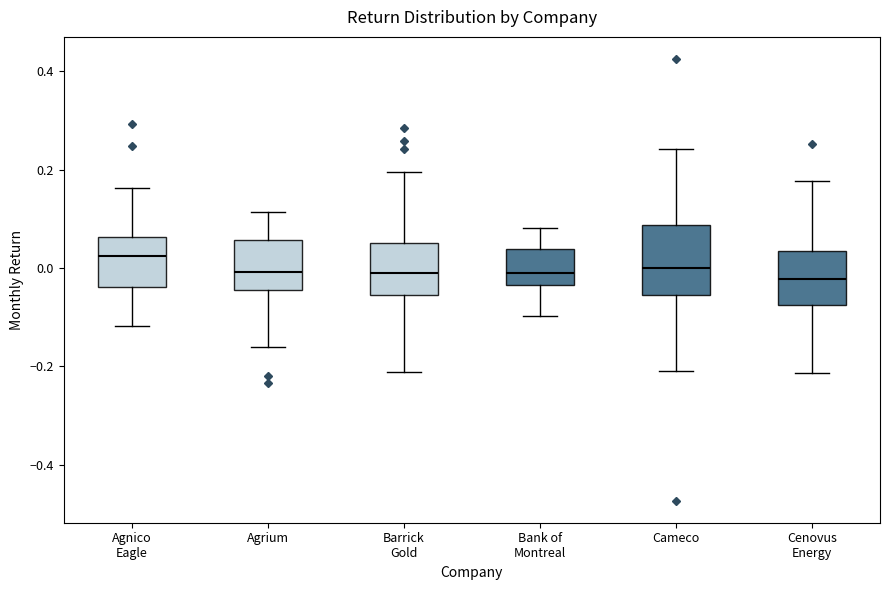

Where does the median line of the box for Agrium sit on the y-axis? The values are not printed on the chart, so give them approximately, as read against the axis.

0.00